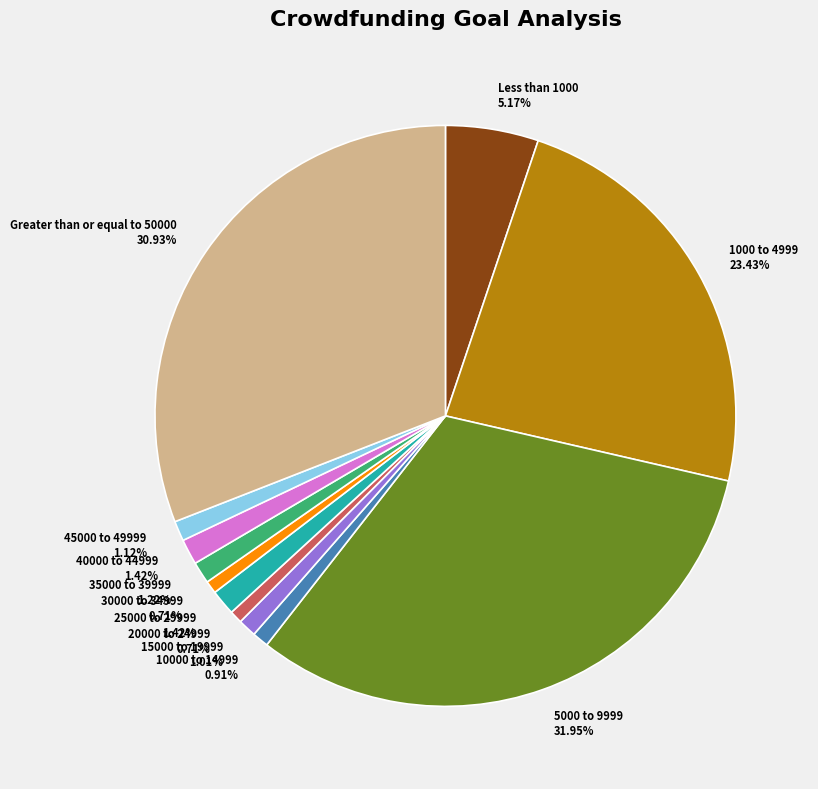

Which slice is the largest?

5000 to 9999